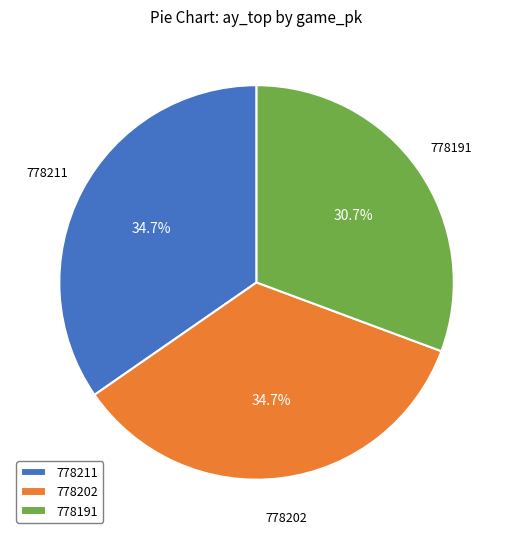

What is the smallest slice in the pie chart?

778191